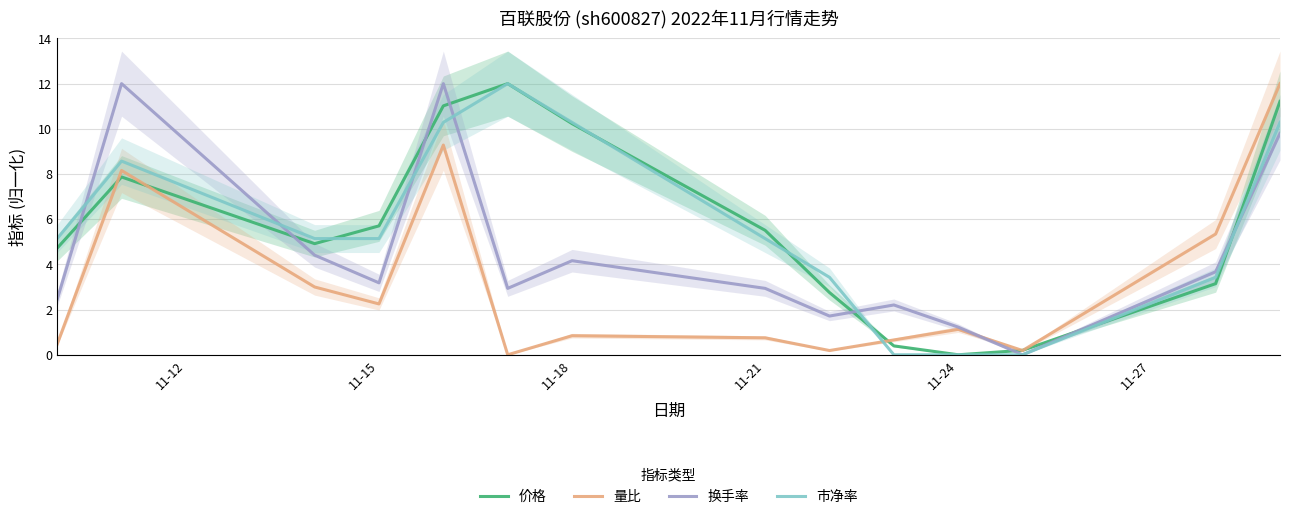

Is it true that 换手率 equals 3.2 at 11-15?

True